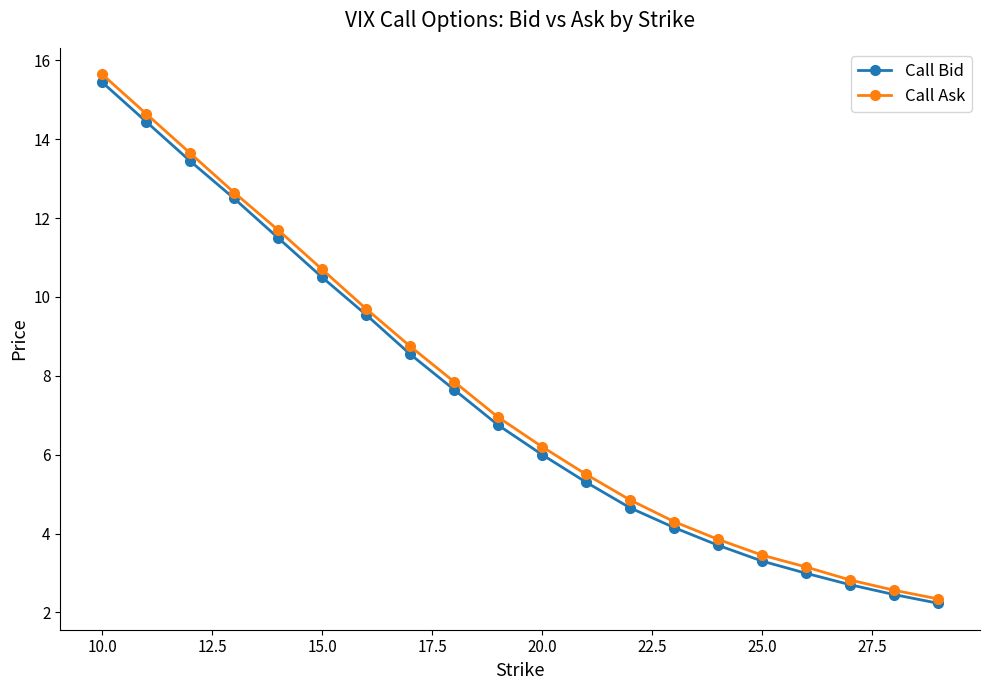

Does the chart display data point markers on the line(s)?

Yes